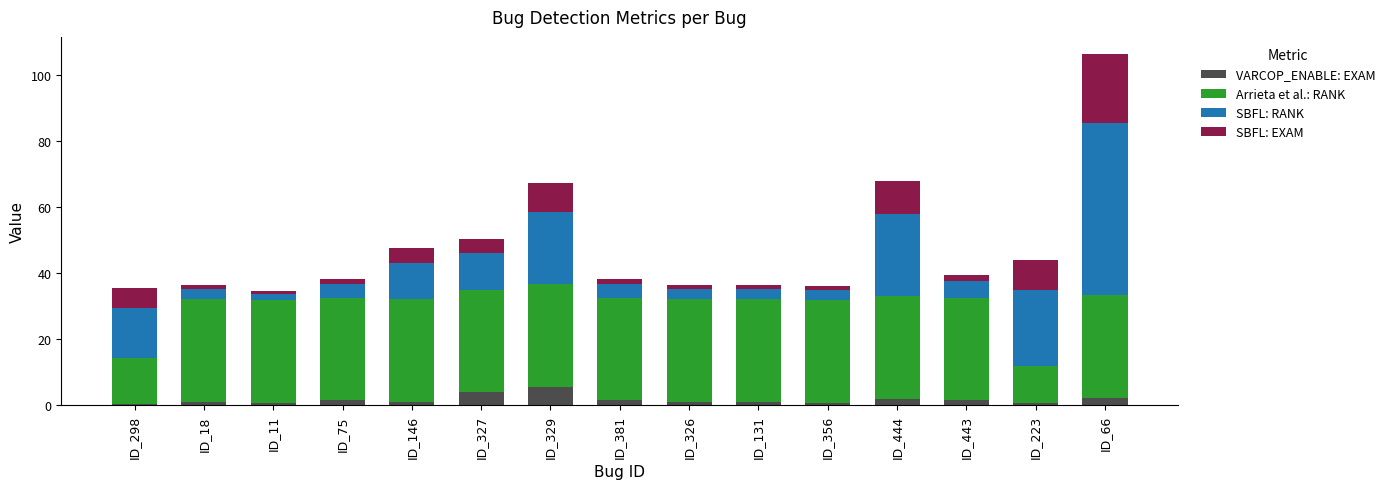

What is the total value across all series at ID_11?

34.6